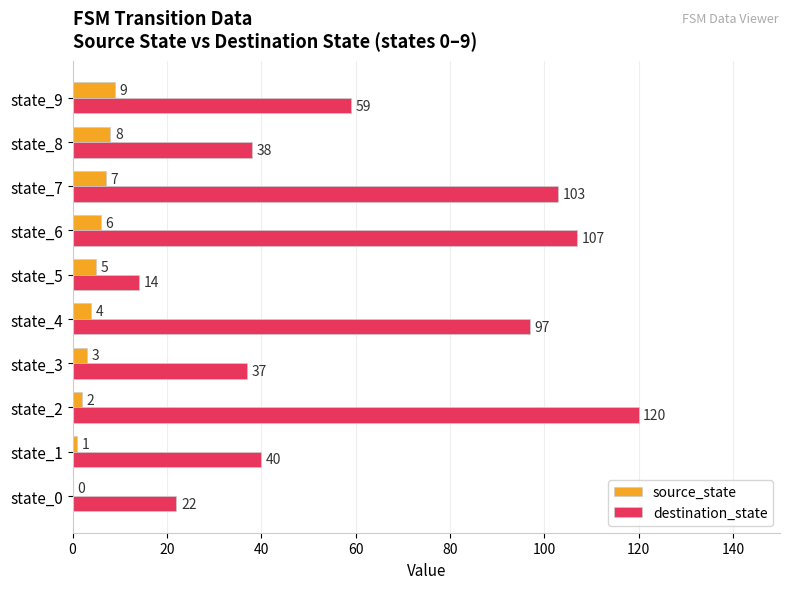

What are all the series names shown in the legend?

source_state, destination_state